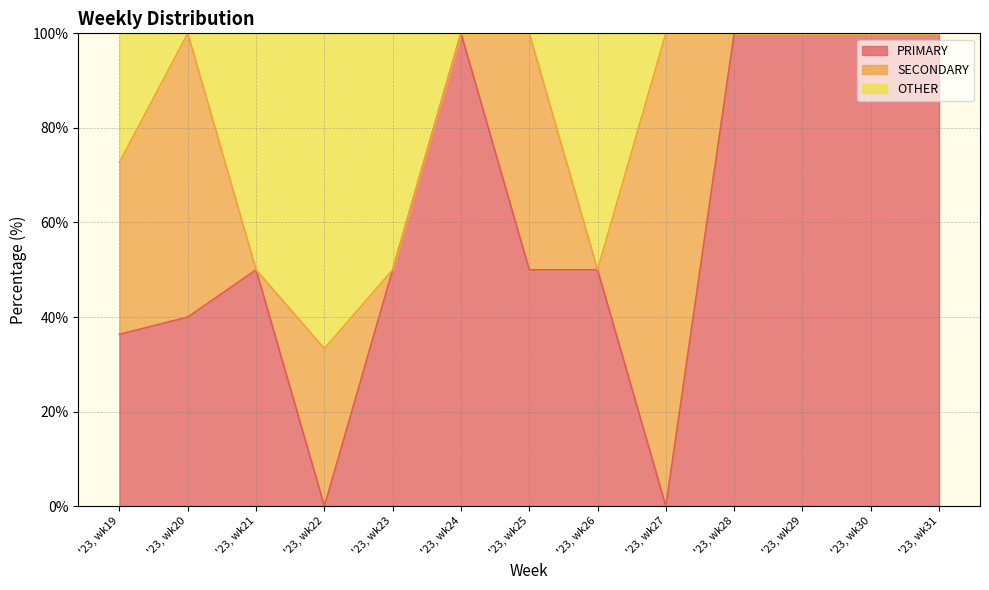

True or false: PRIMARY and OTHER intersect in this chart.

False